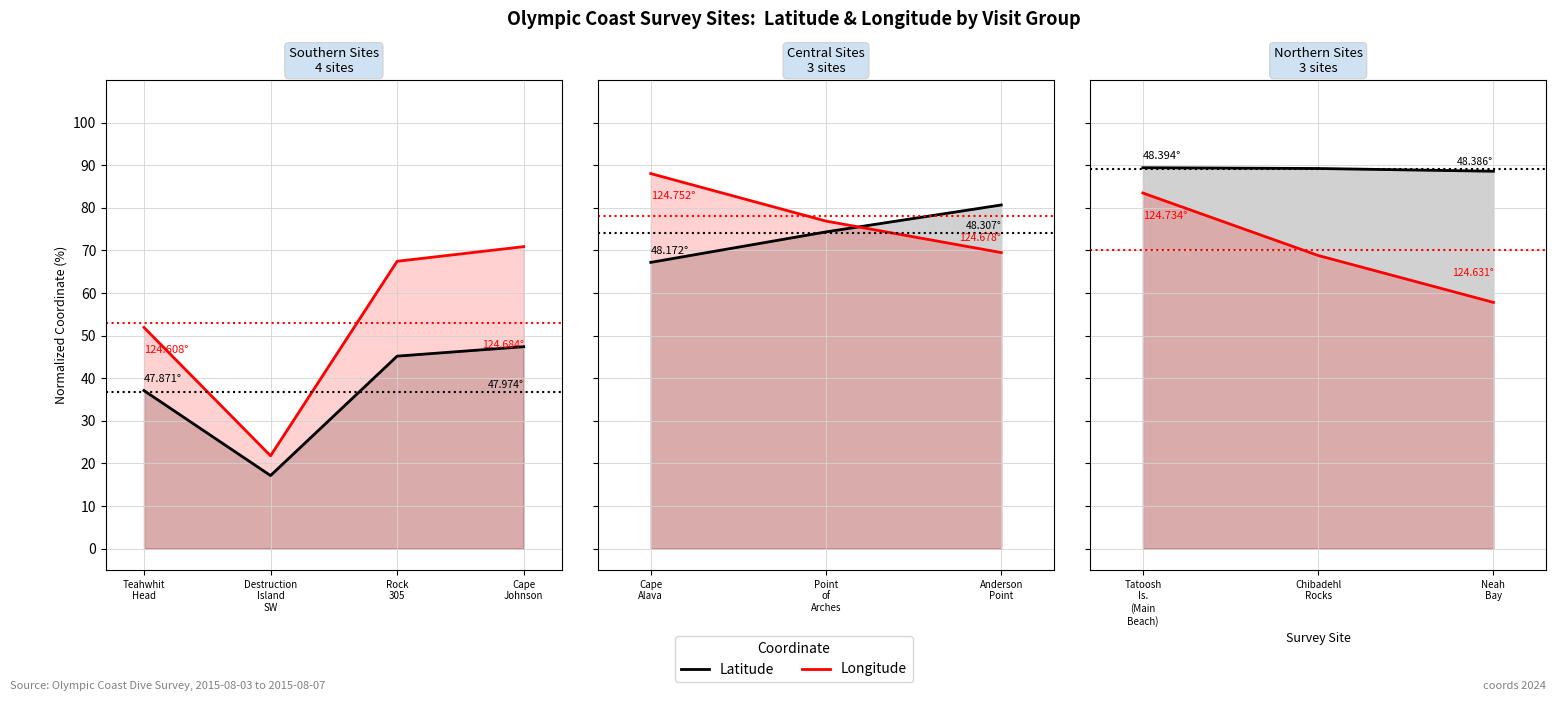

Between Chibadehl Rocks and Neah Bay, which series saw the biggest shift?

Longitude